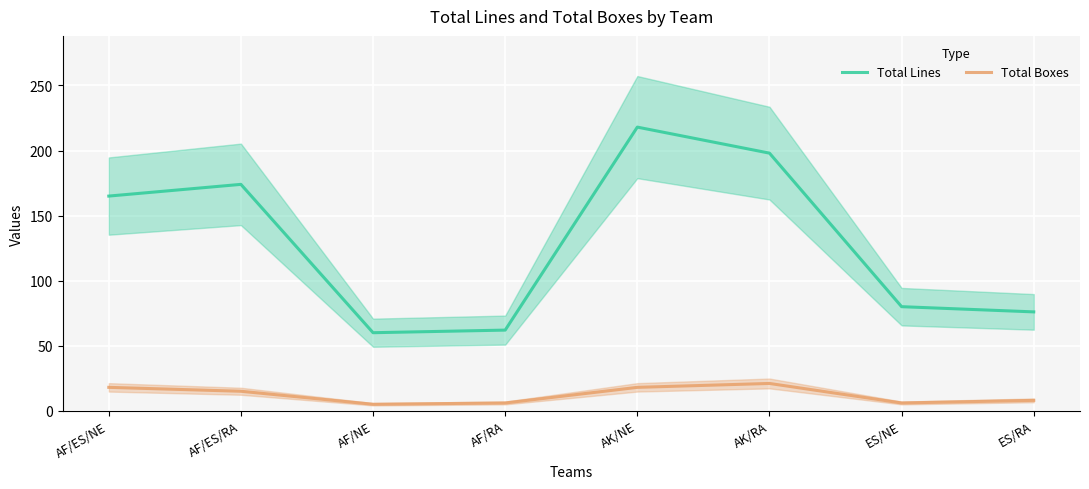

At how many categories does at least one series exceed 43?

8